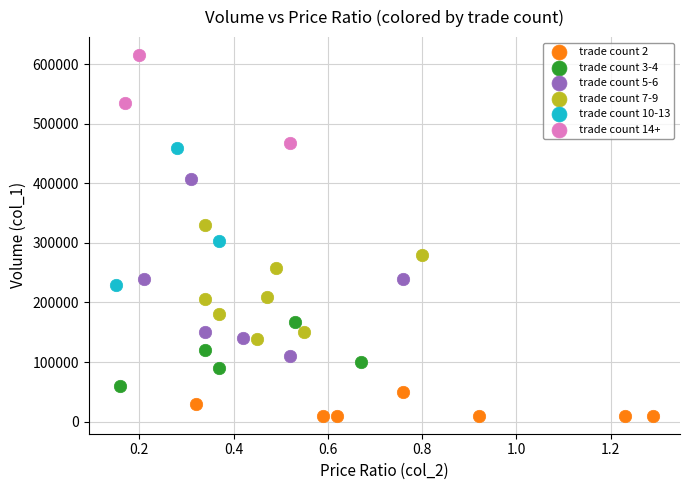

Which series reaches the minimum Y coordinate?

trade count 2